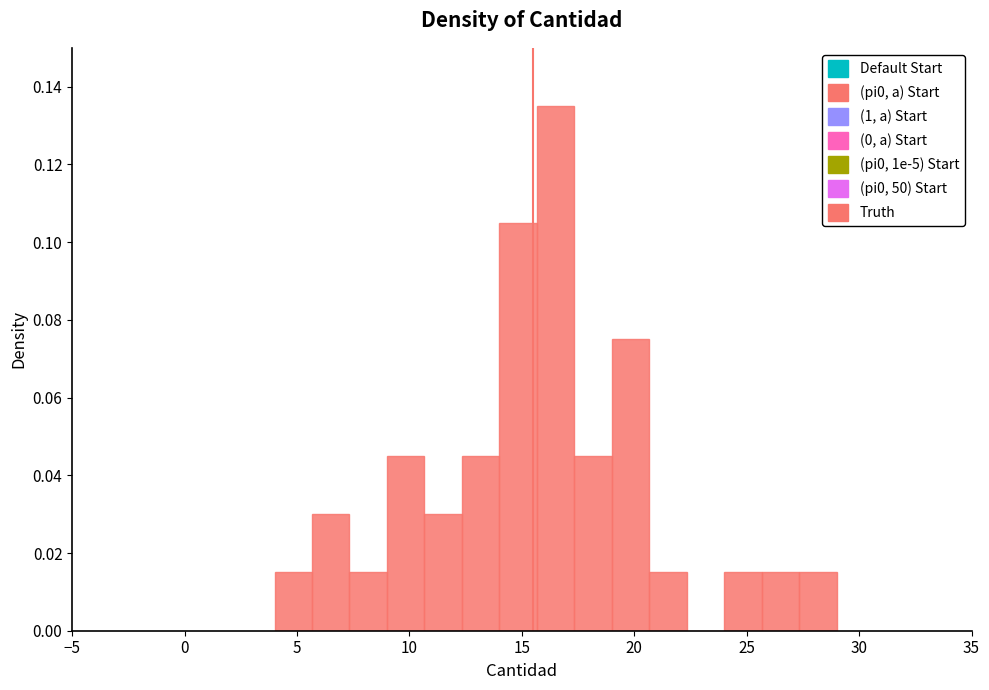

Read against the x-axis, roughly where is the centre of the tallest bar?

16.5